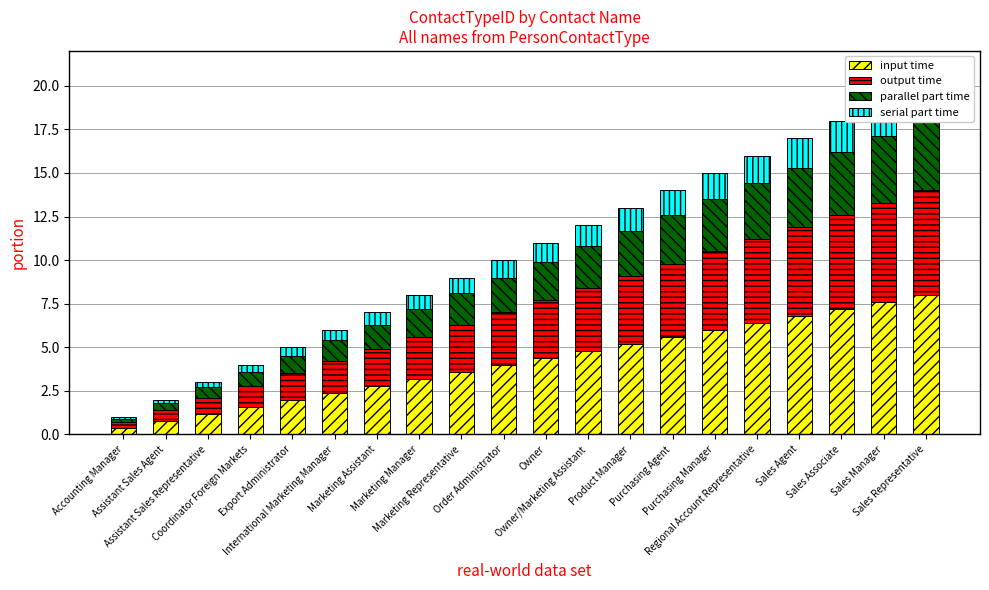

Which series has the widest spread of values?

input time